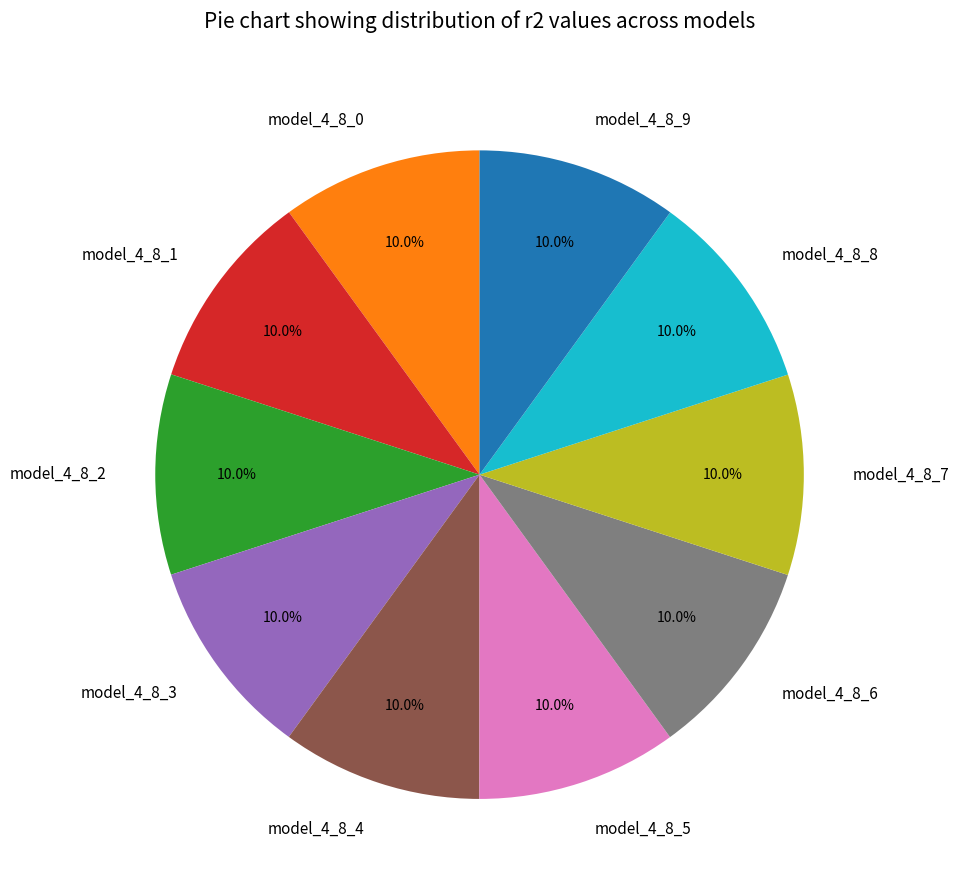

The model_4_8_0 slice represents 10% of the pie. True or false?

True